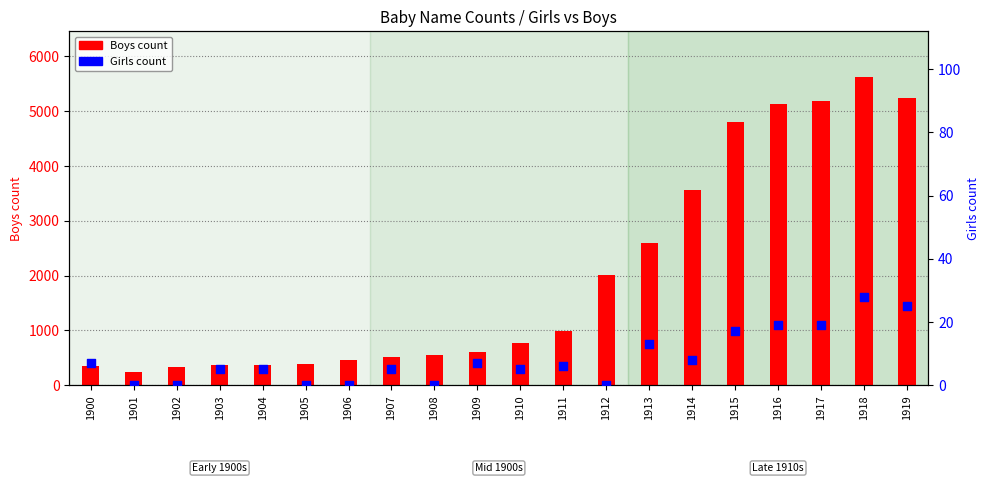

At how many categories does at least one series exceed 300?

19